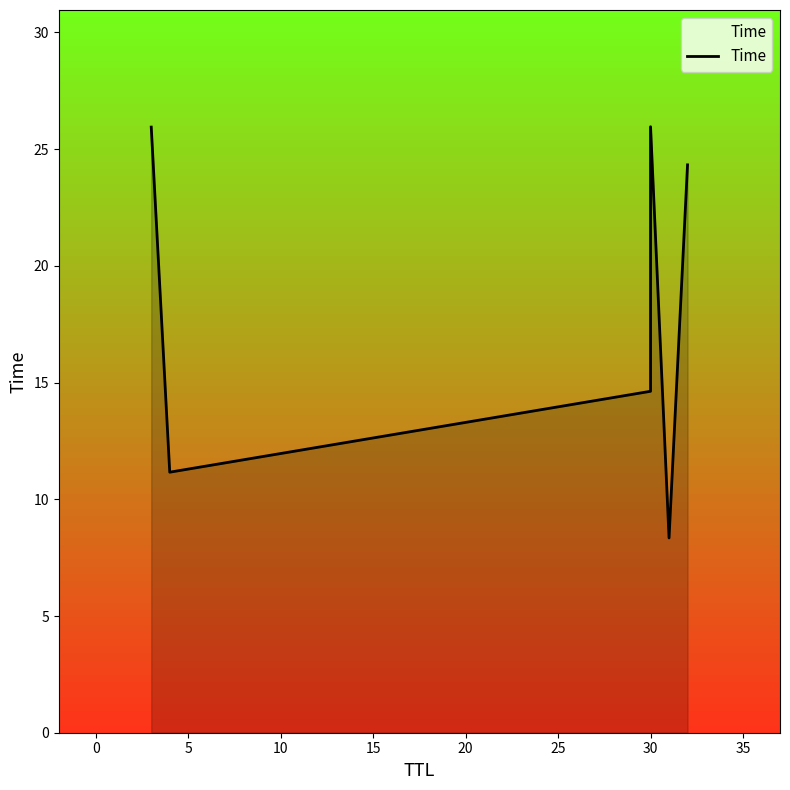

Is it true that the value at 15 is 12.2?

False